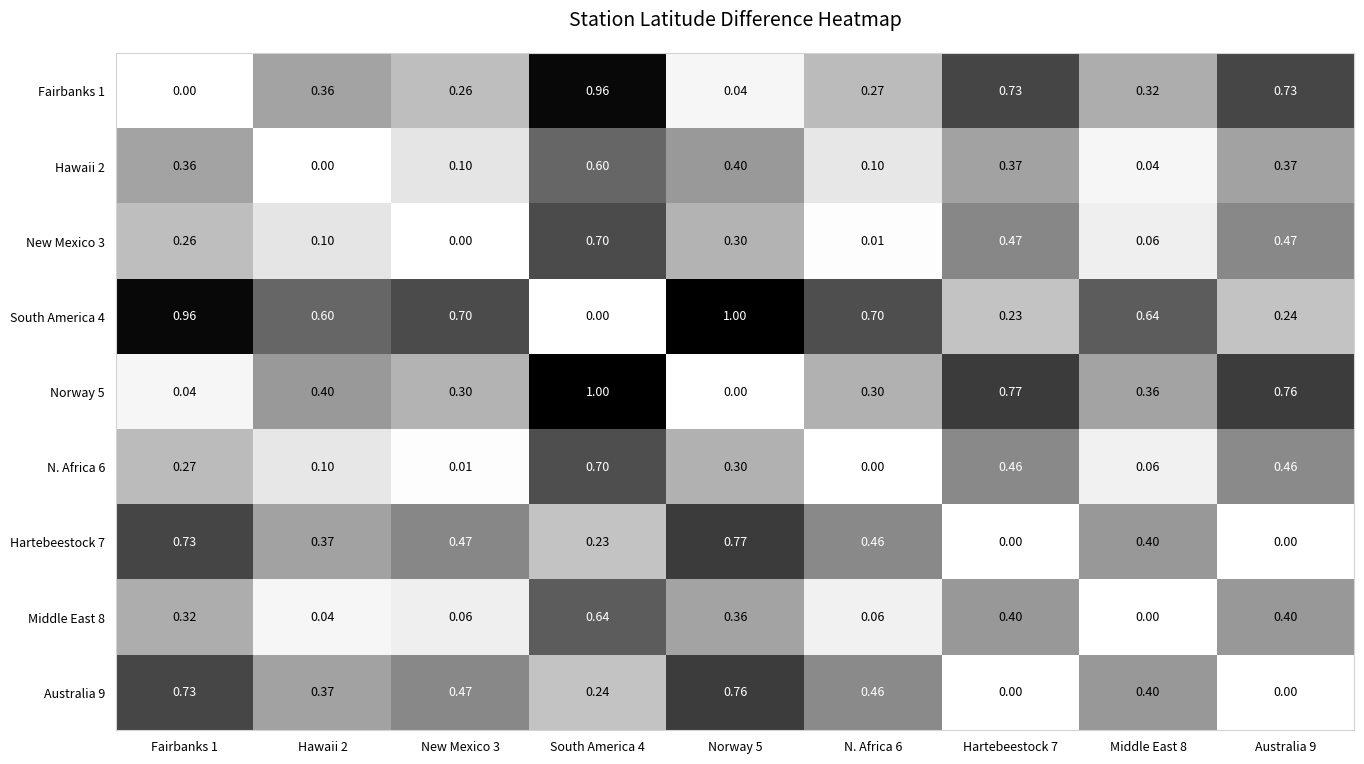

Is the value of New Mexico 3 at Middle East 8 greater than the value of Norway 5 at Australia 9?

No